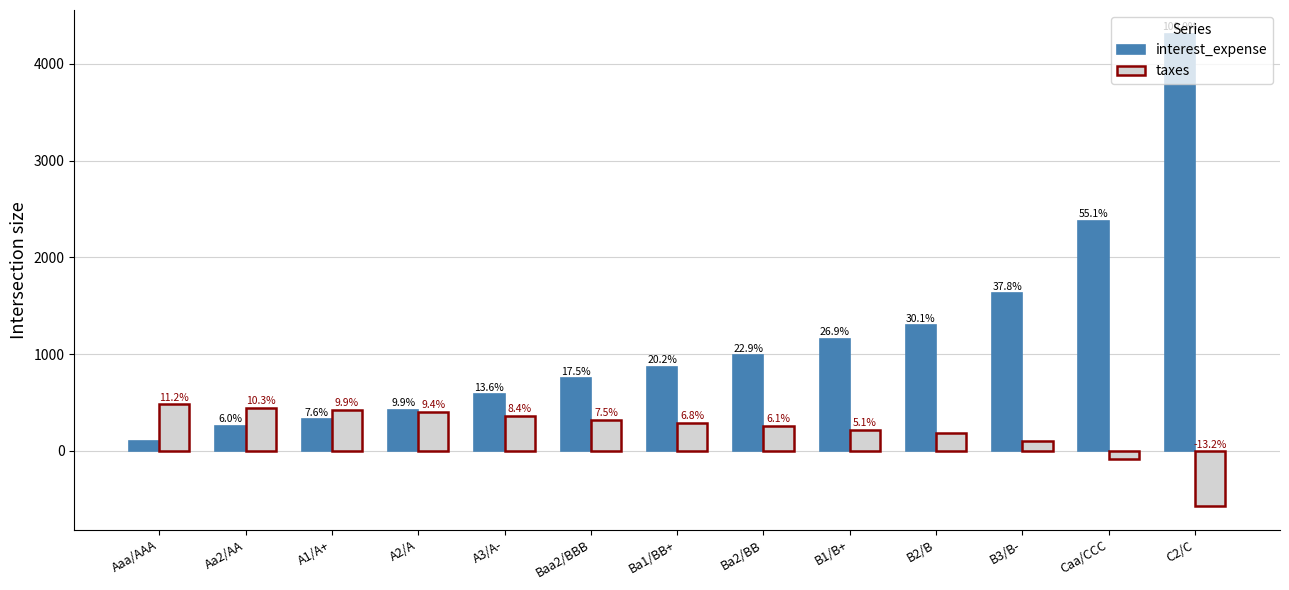

How many bars are there in total?

26